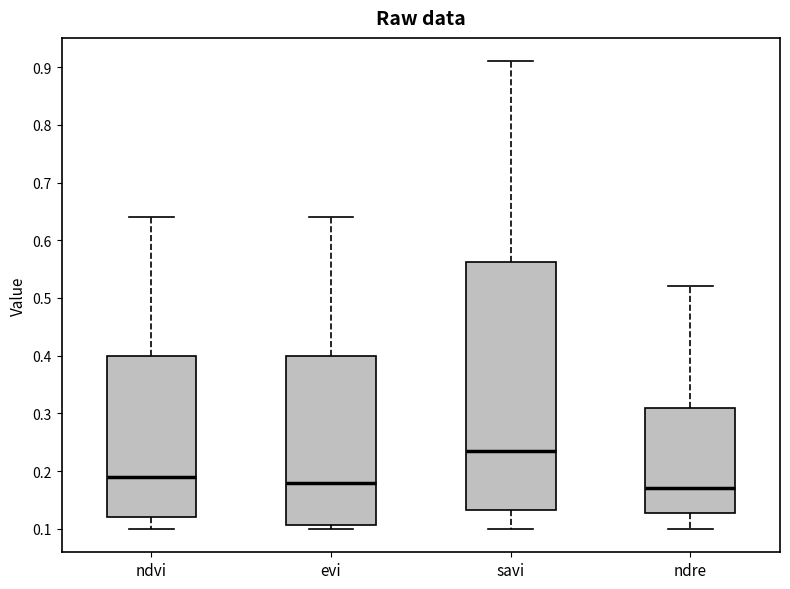

Which box has the highest median line?

savi